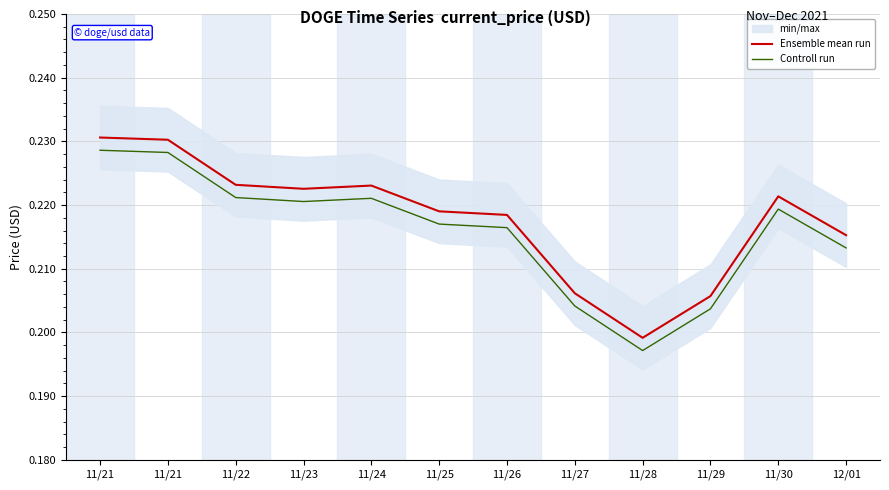

Read the Controll run value at 11/24.

0.2